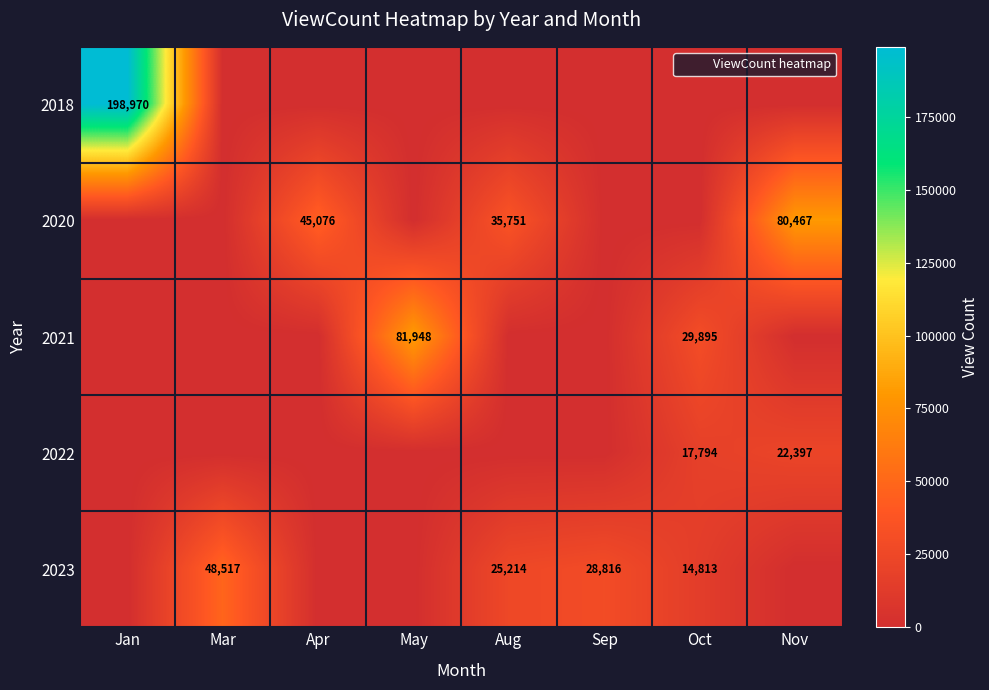

What is the highest value of the 2022 series?

22397